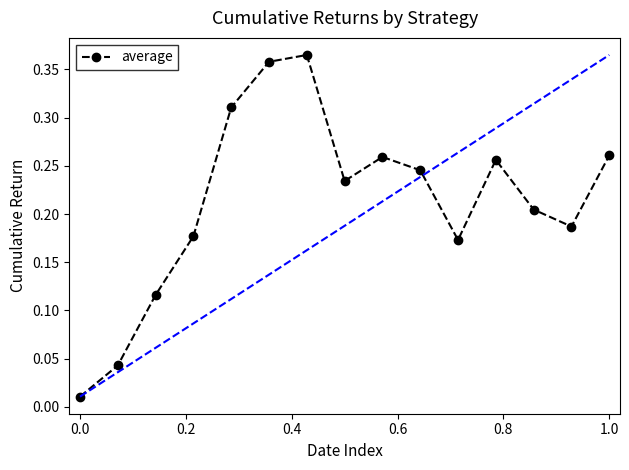

What is the sum of all values?

3.2